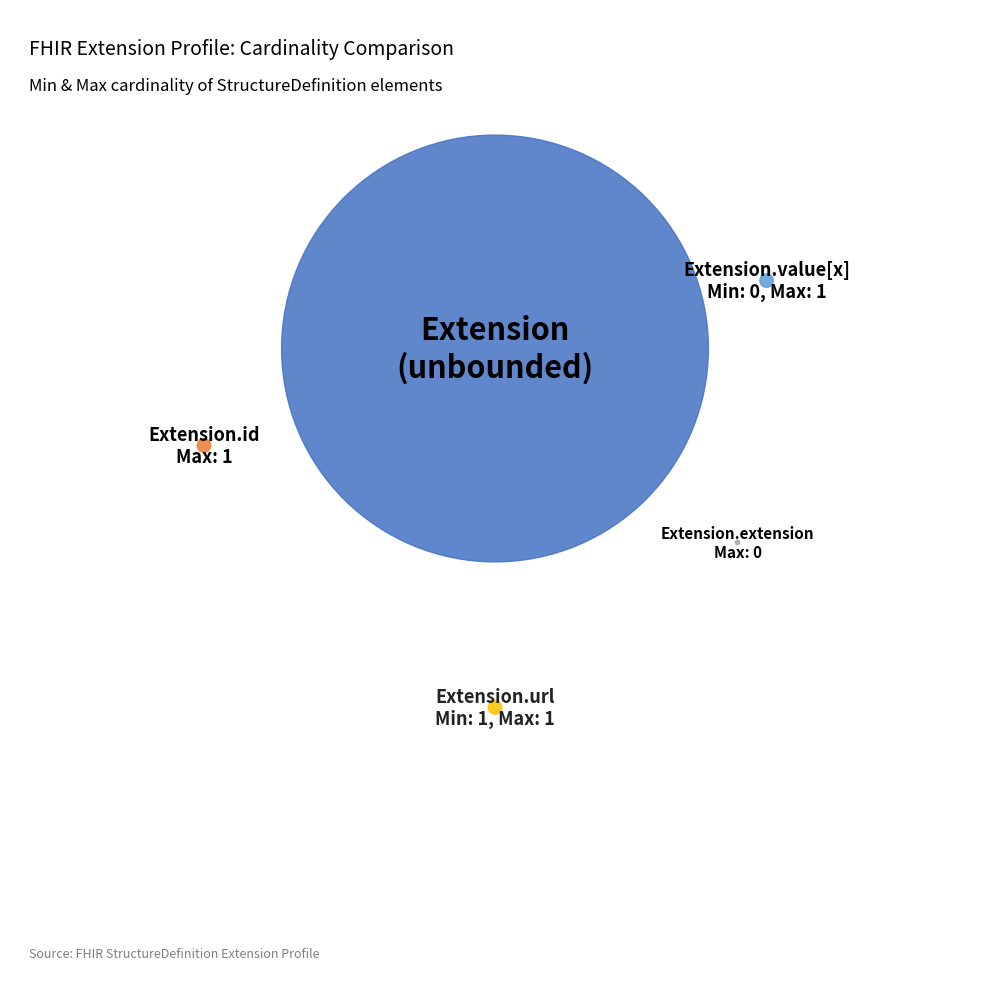

Count the number of slices in the pie.

5